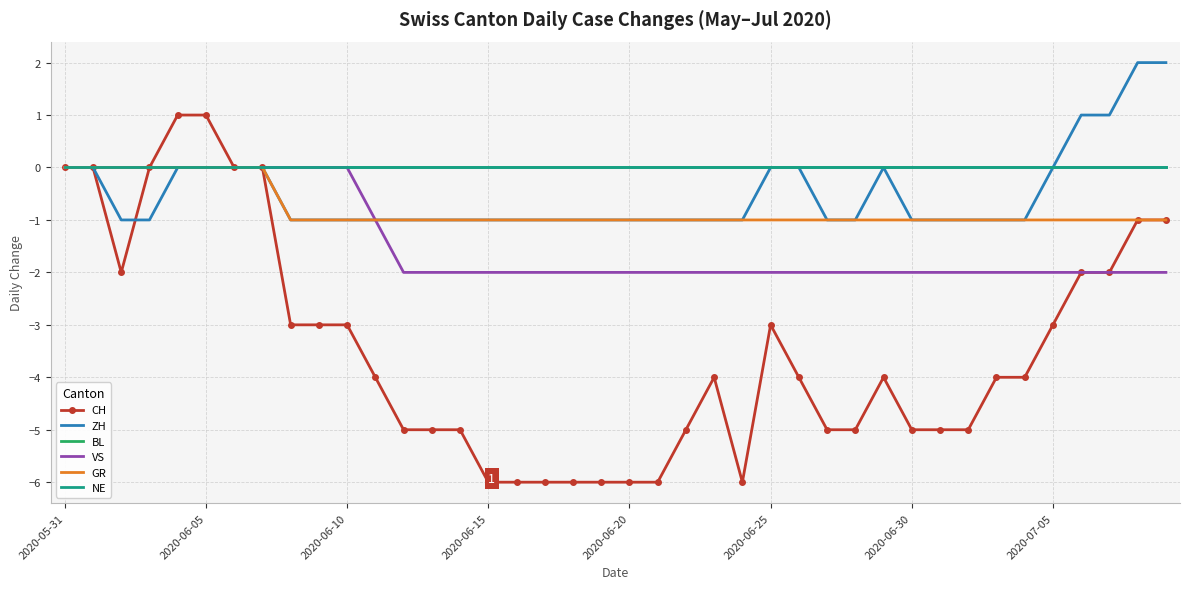

At which label is VS closest to -1?

11